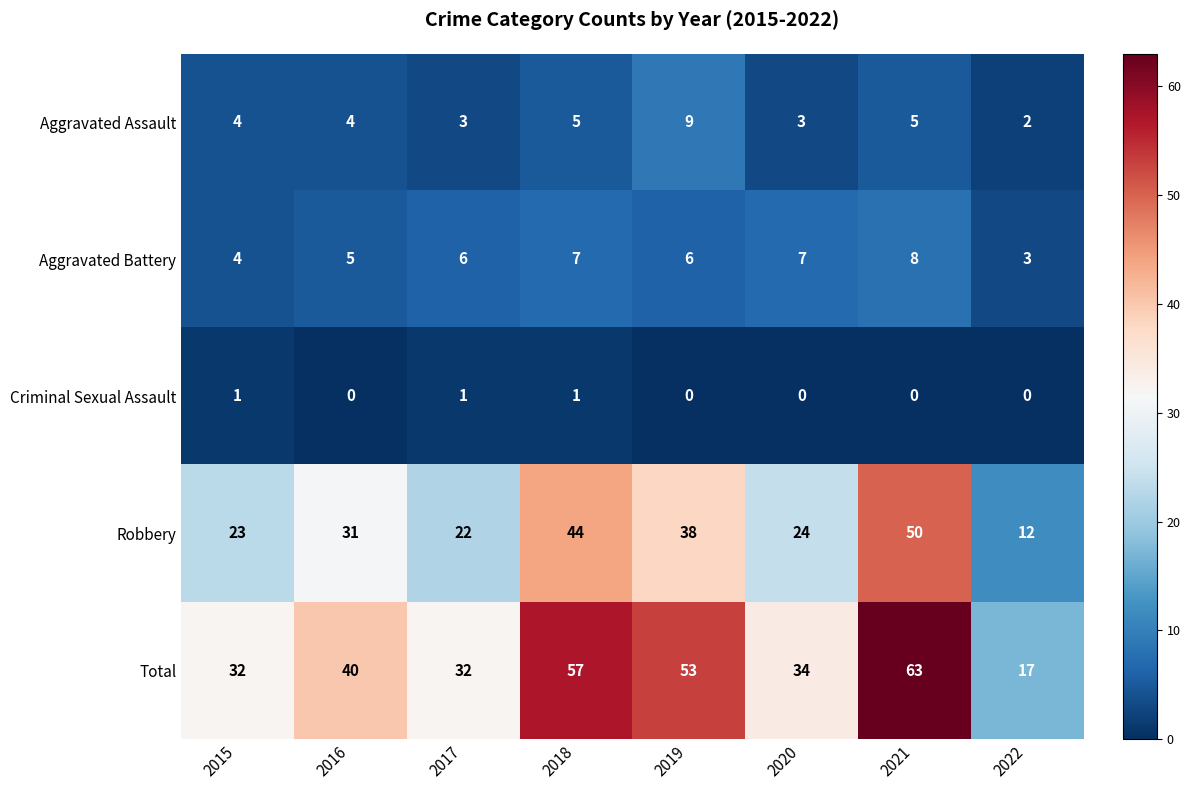

What is the approximate value of Aggravated Battery at 2019?

6